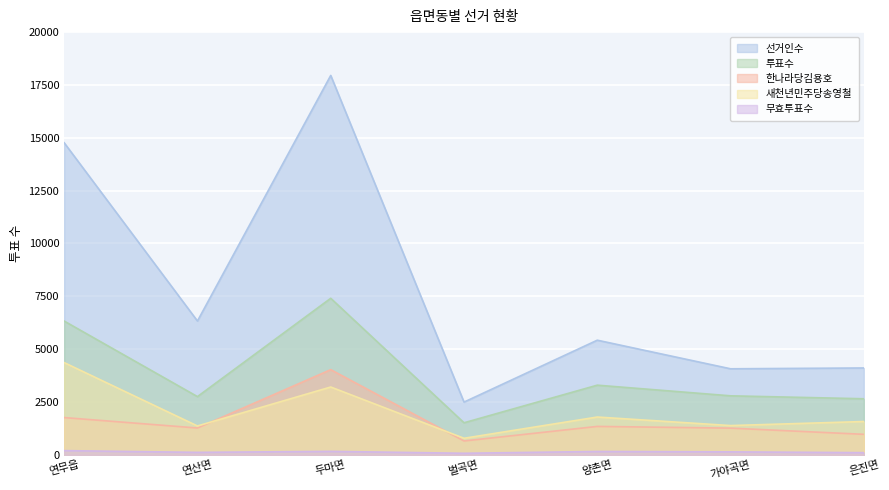

What is the label of the 1st point from the left?

연무읍